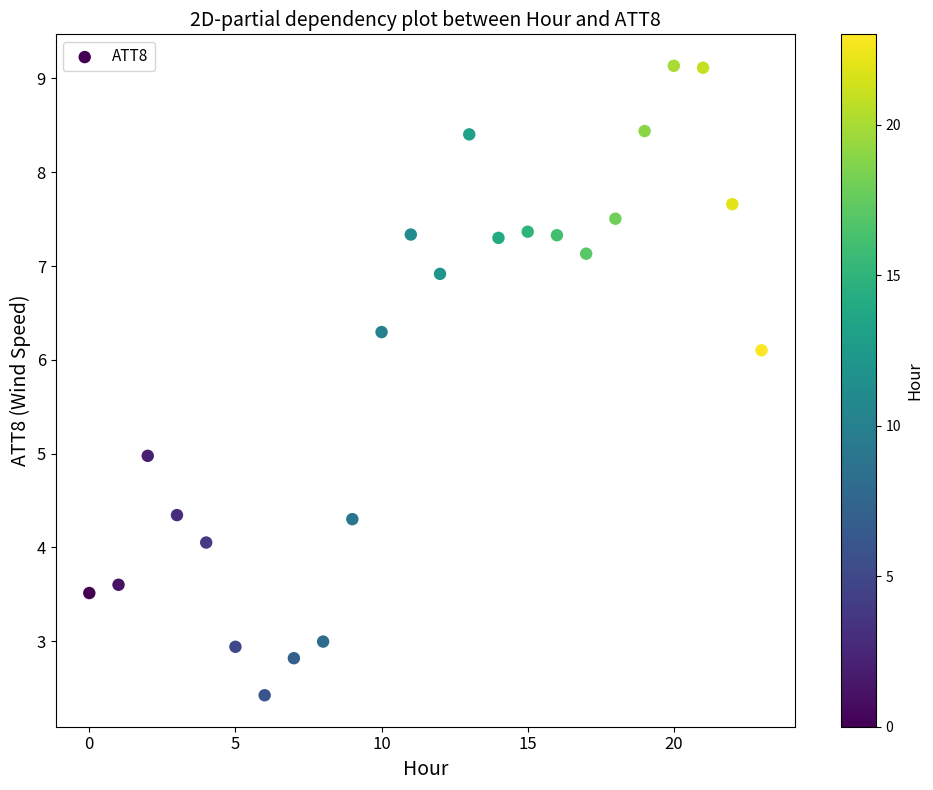

Count the number of points in this scatter plot.

24